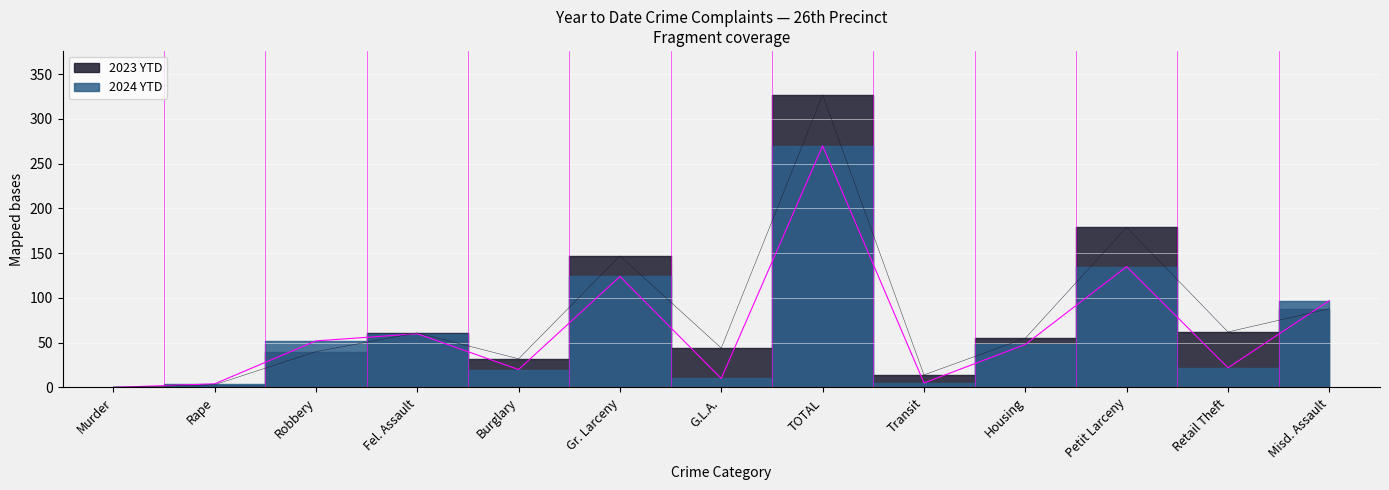

Is the value of 2024 YTD at Burglary greater than the value of 2023 YTD at G.L.A.?

No